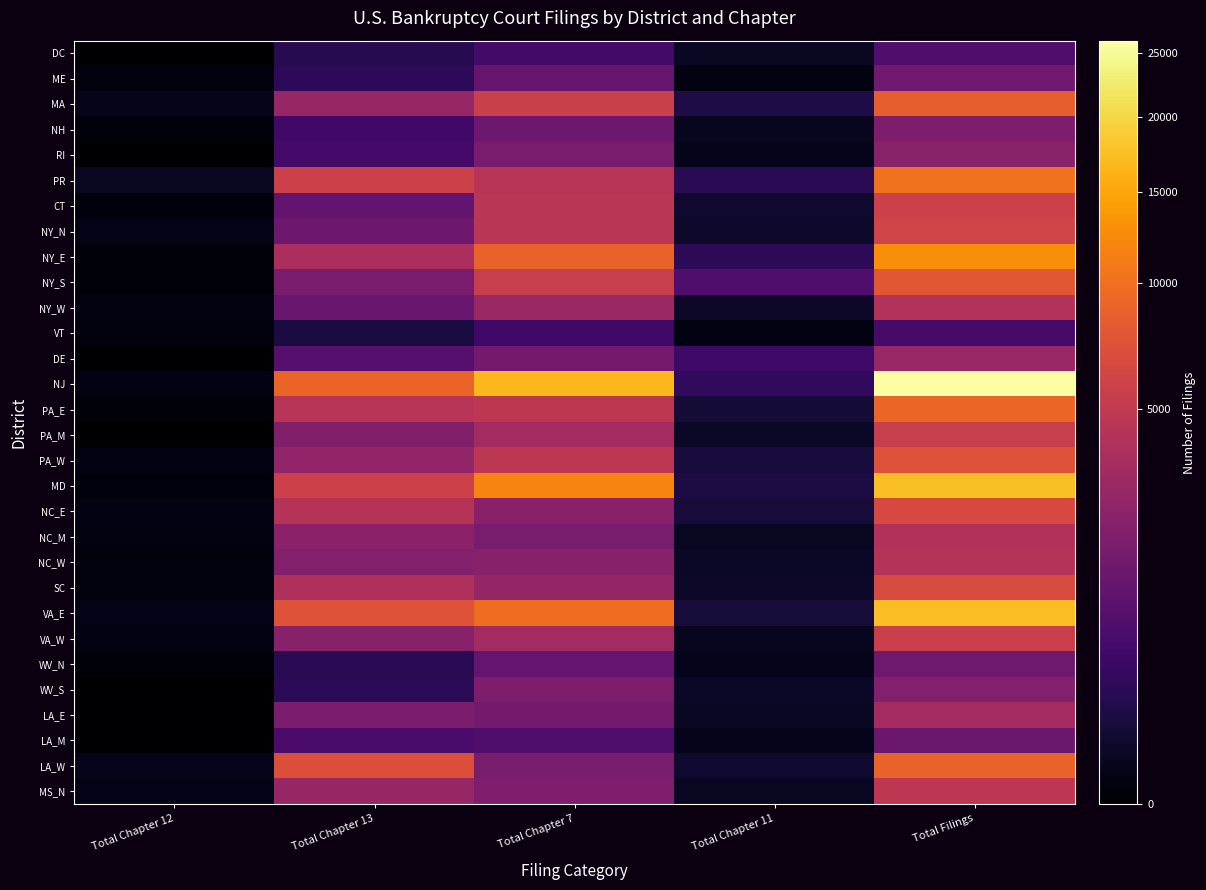

At Total Filings, list the series in order from largest to smallest.

NJ, MD, VA_E, NY_E, PR, PA_E, LA_W, MA, NY_S, PA_W, SC, NC_E, NY_N, CT, VA_W, PA_M, MS_N, NC_W, NY_W, NC_M, LA_E, DE, RI, WV_S, NH, ME, WV_N, LA_M, DC, VT